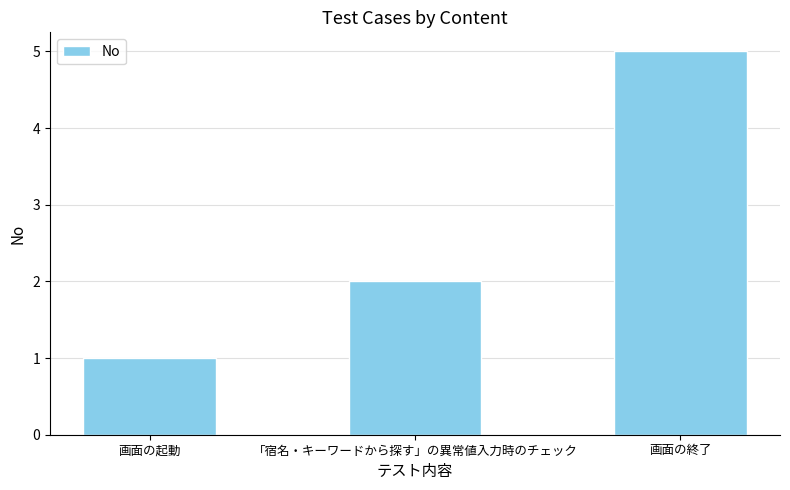

Is it true that the value at 「宿名・キーワードから探す」の異常値入力時のチェック is 1?

False